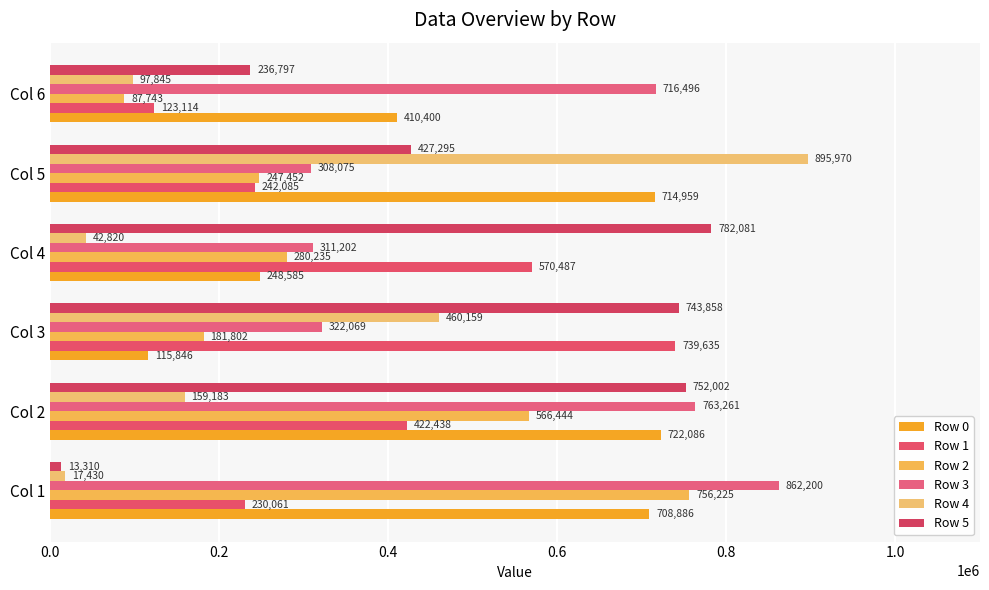

How many data points does each series have?

6